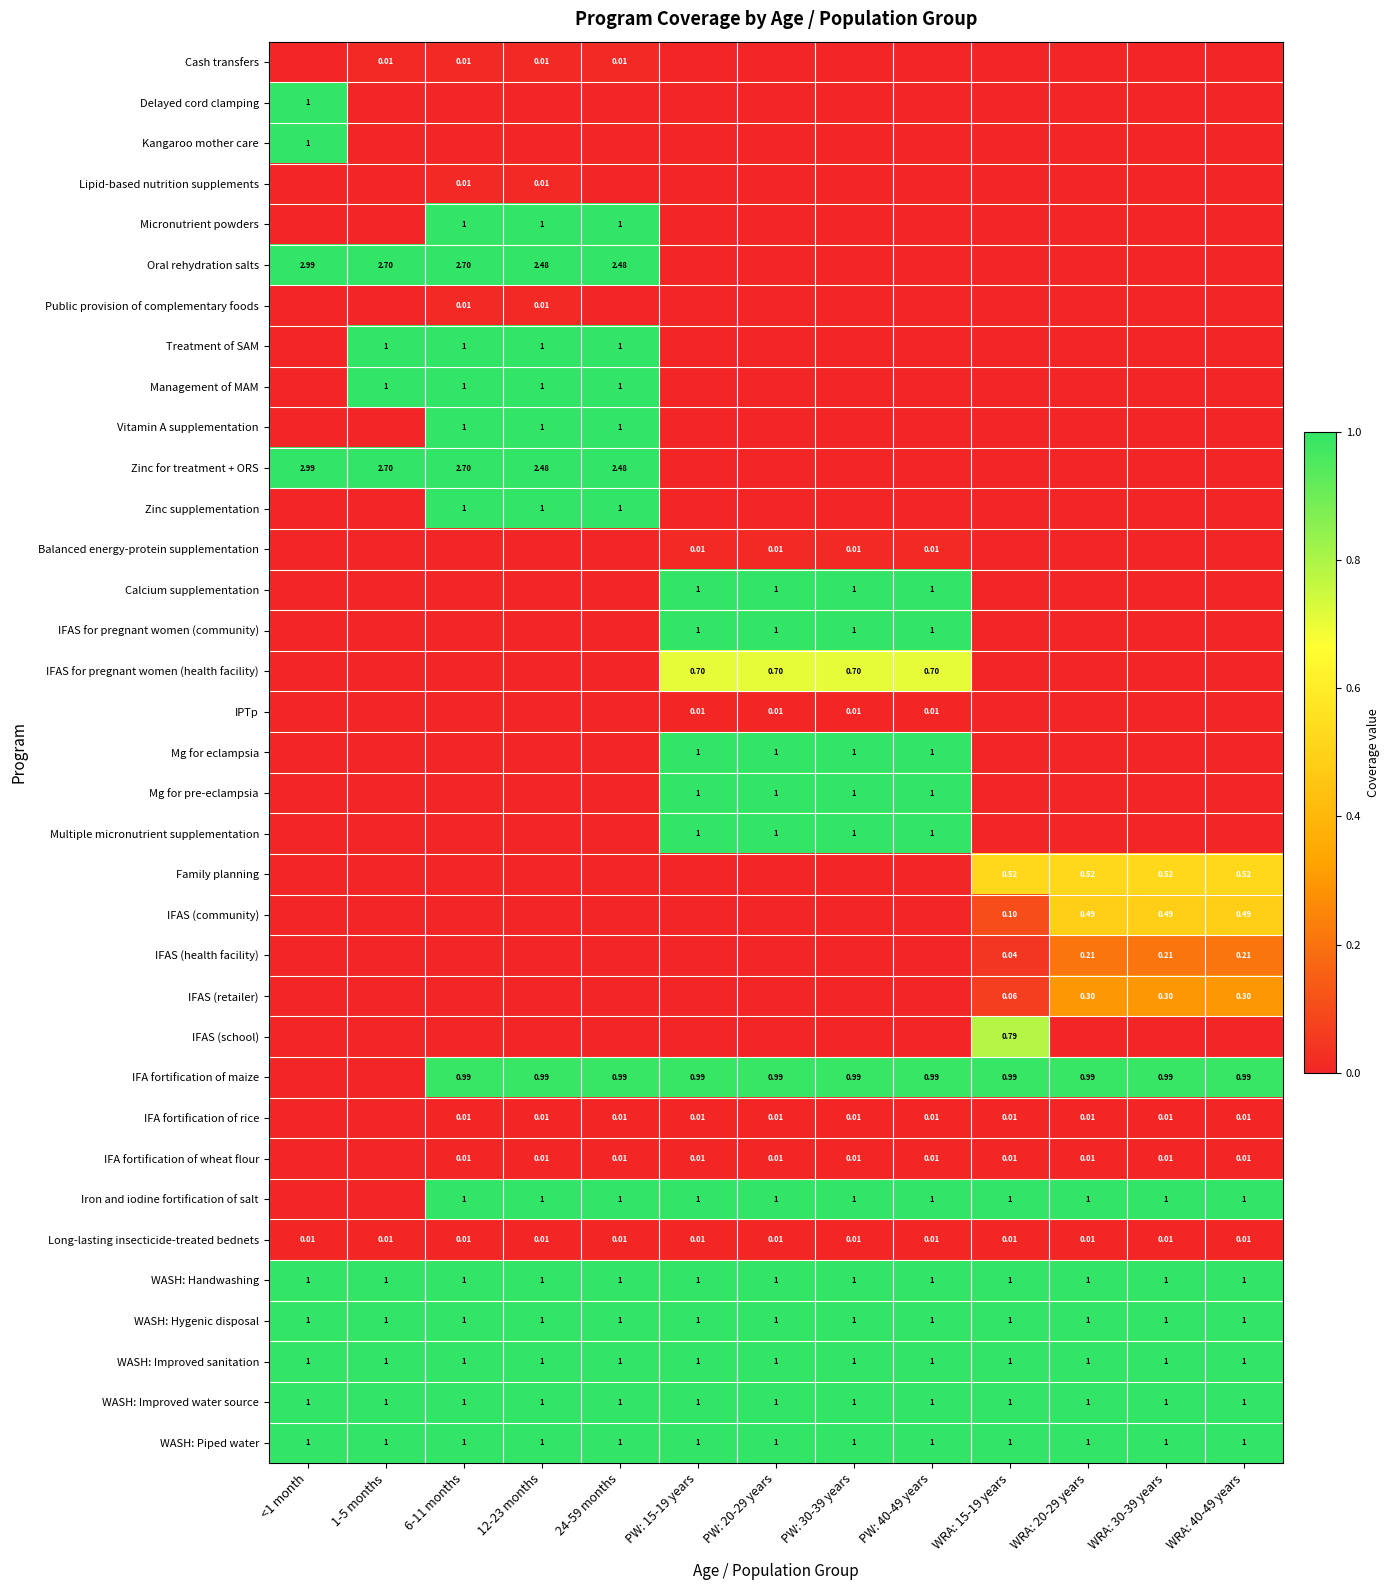

What is the average value of the Multiple micronutrient supplementation series?

0.3